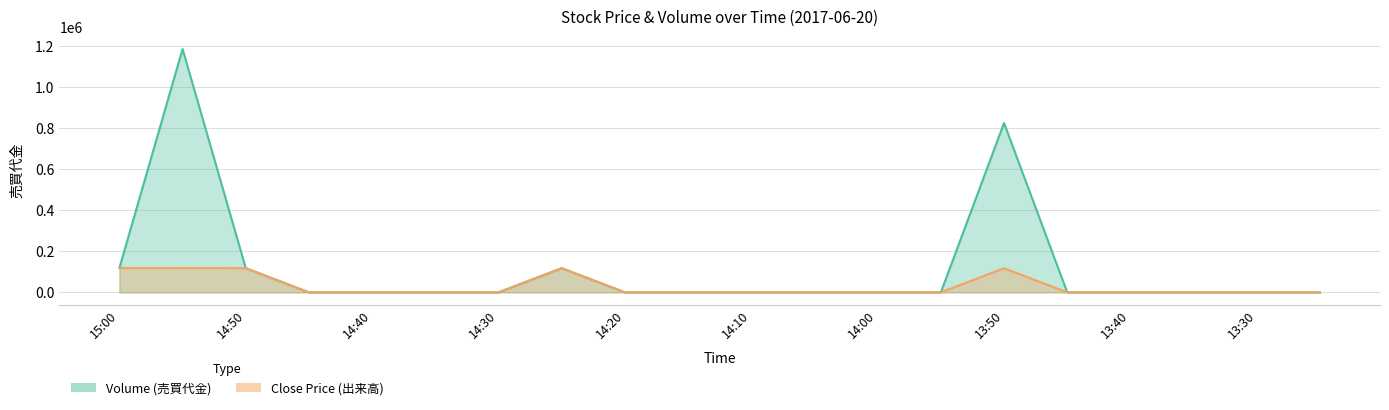

Which has a higher value, 14:30 or 14:45?

14:30